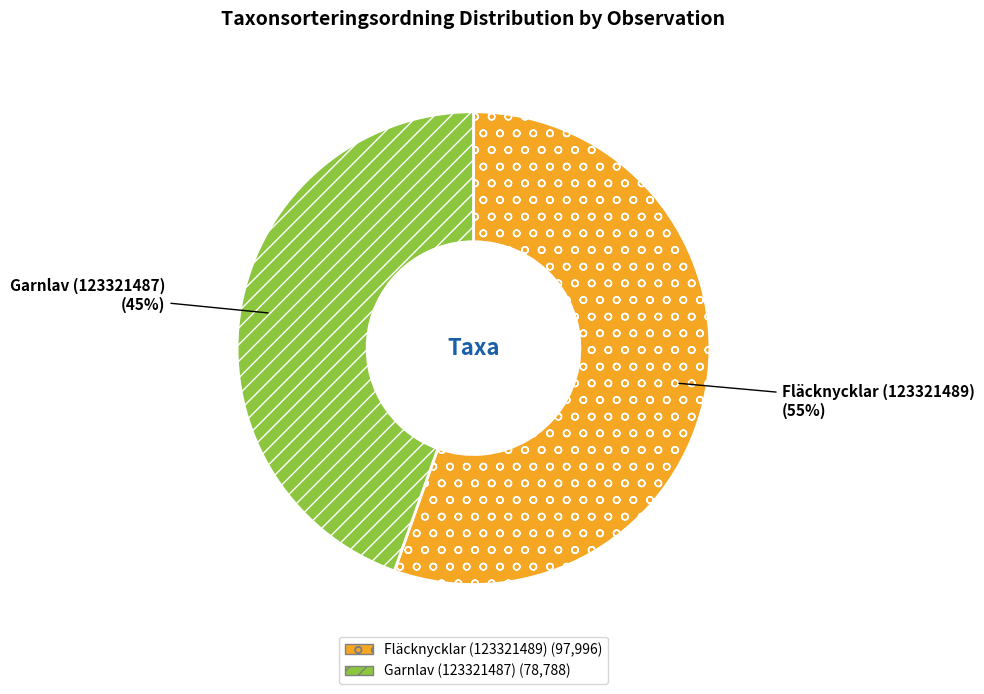

To the nearest percent, what is the combined percentage of Garnlav (123321487) and Fläcknycklar (123321489)?

100%